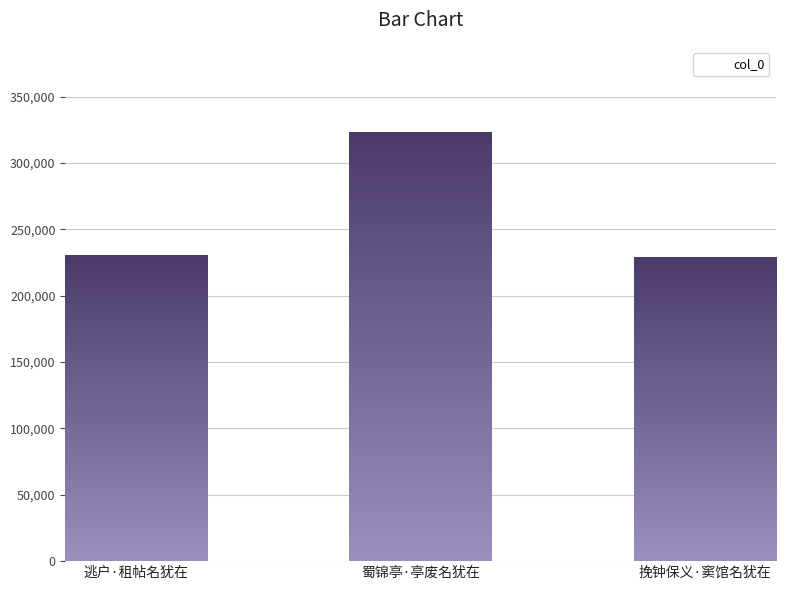

True or false: the data shows 150185 at 逃户·租帖名犹在.

False